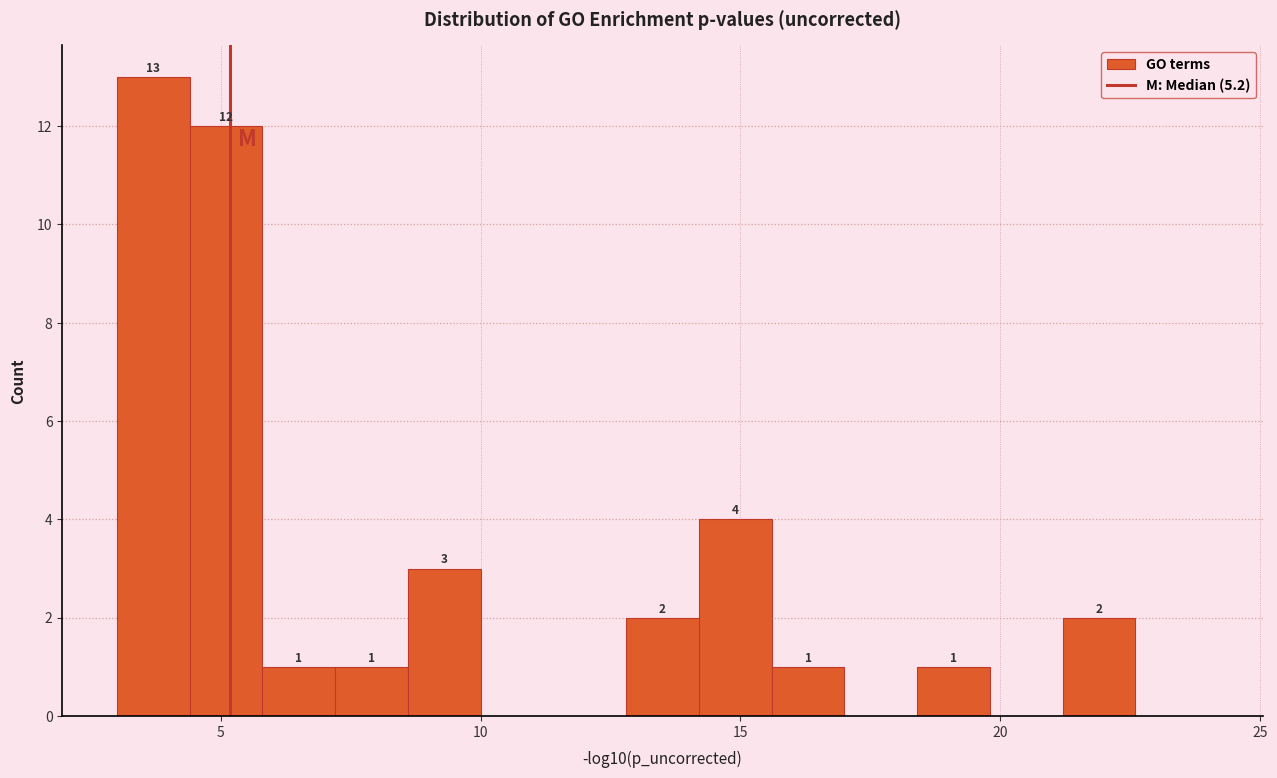

Around what value on the x-axis is the tallest bar? Give the approximate position of its centre, as read against the axis.

3.5